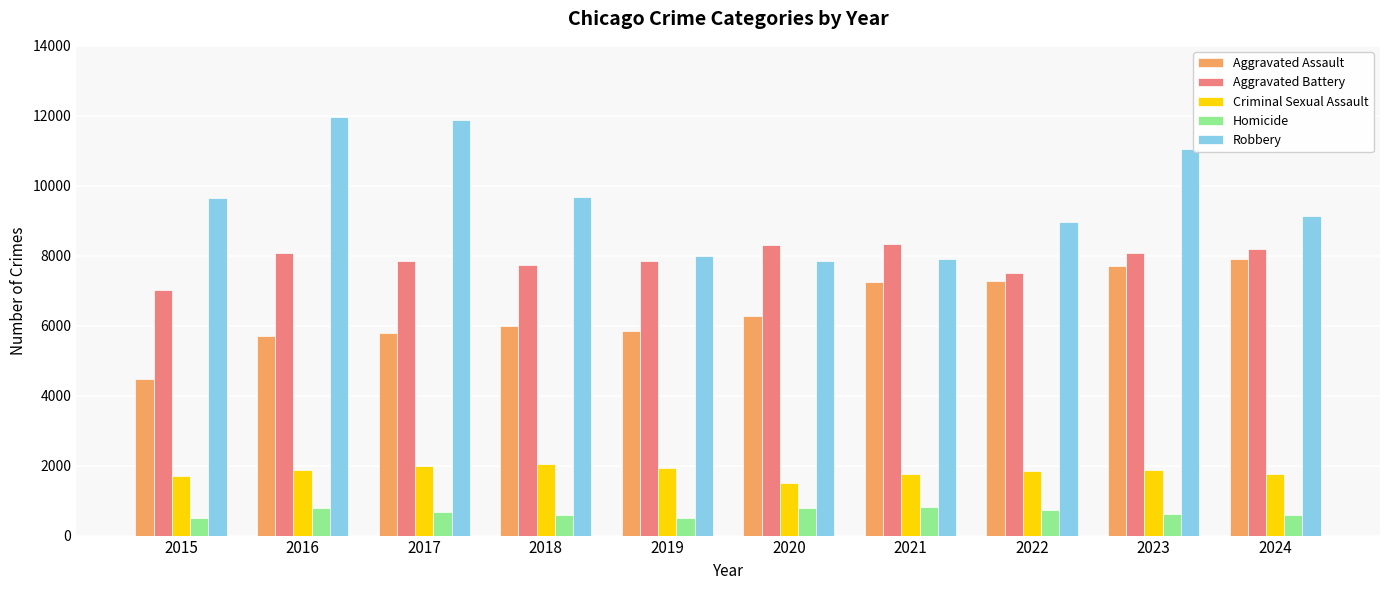

List the series in order of their peak value, lowest first.

Homicide, Criminal Sexual Assault, Aggravated Assault, Aggravated Battery, Robbery